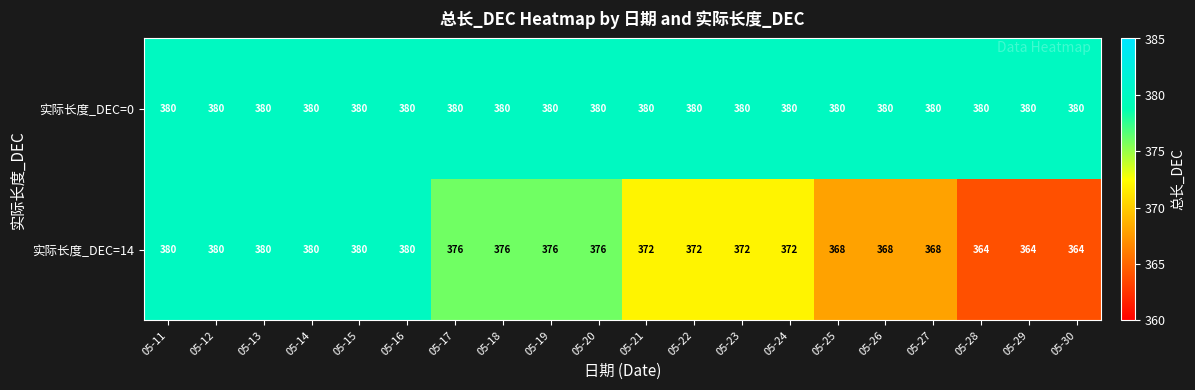

What is the total value across all series at 05-18?

756